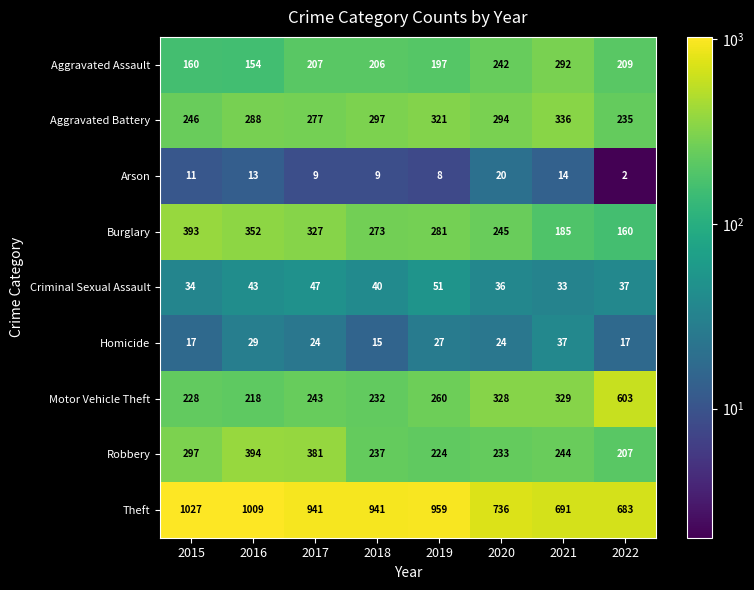

At which label is Arson closest to 11?

2015